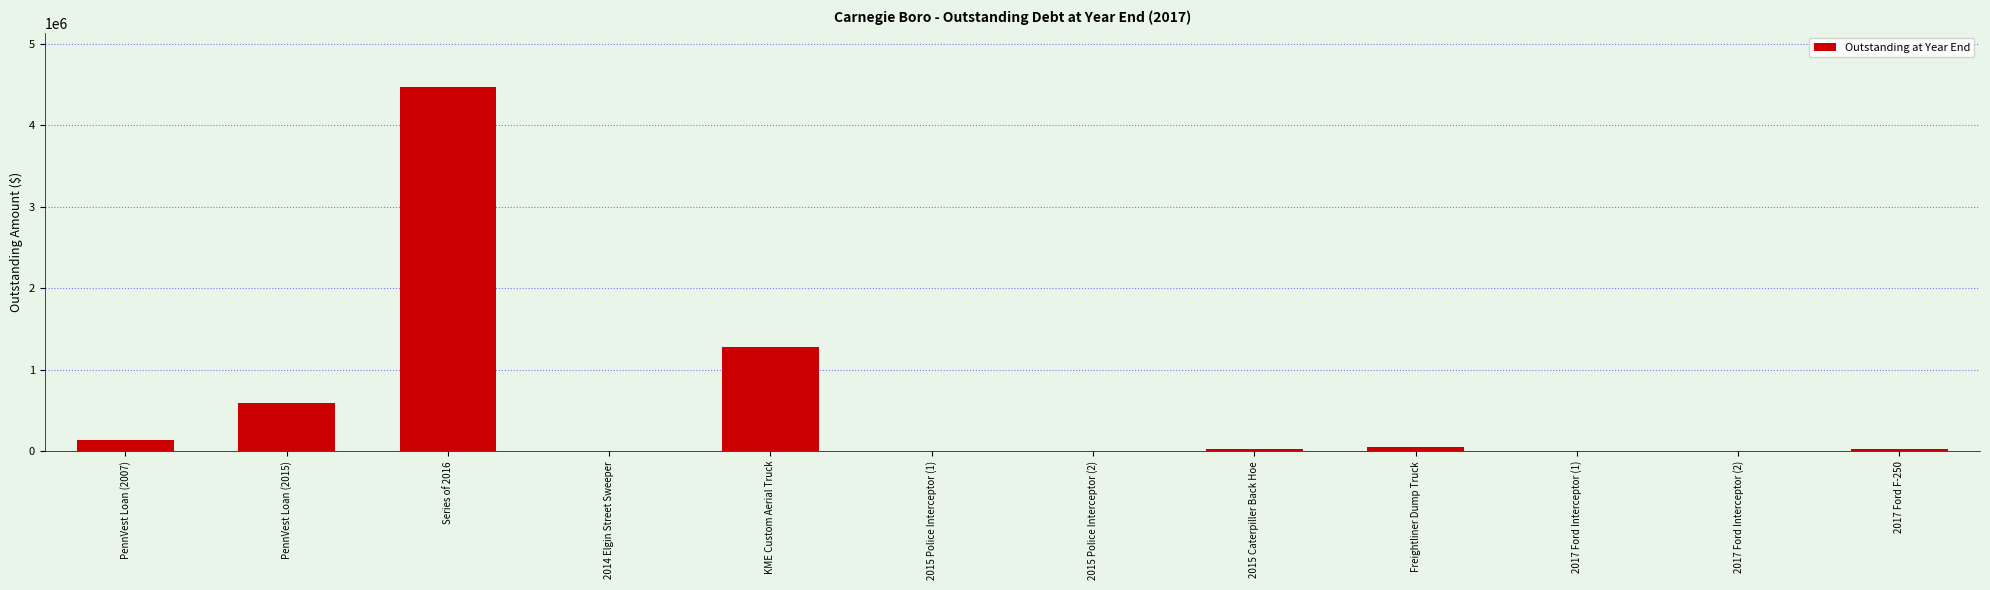

Which category has the highest value across all series?

Series of 2016